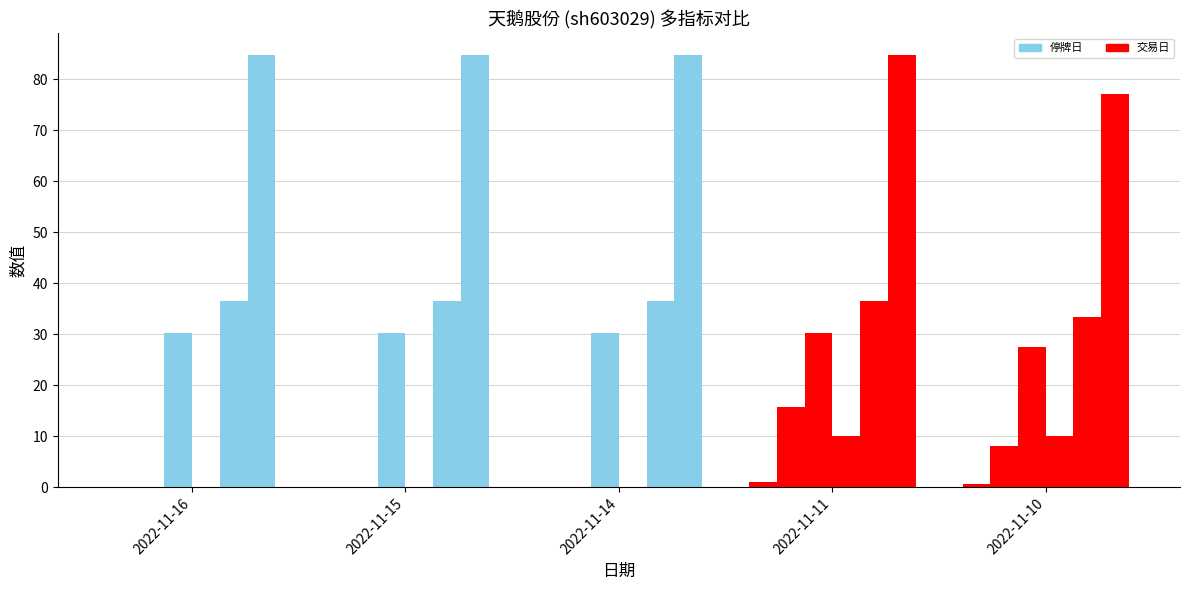

How many series are shown in this chart?

6